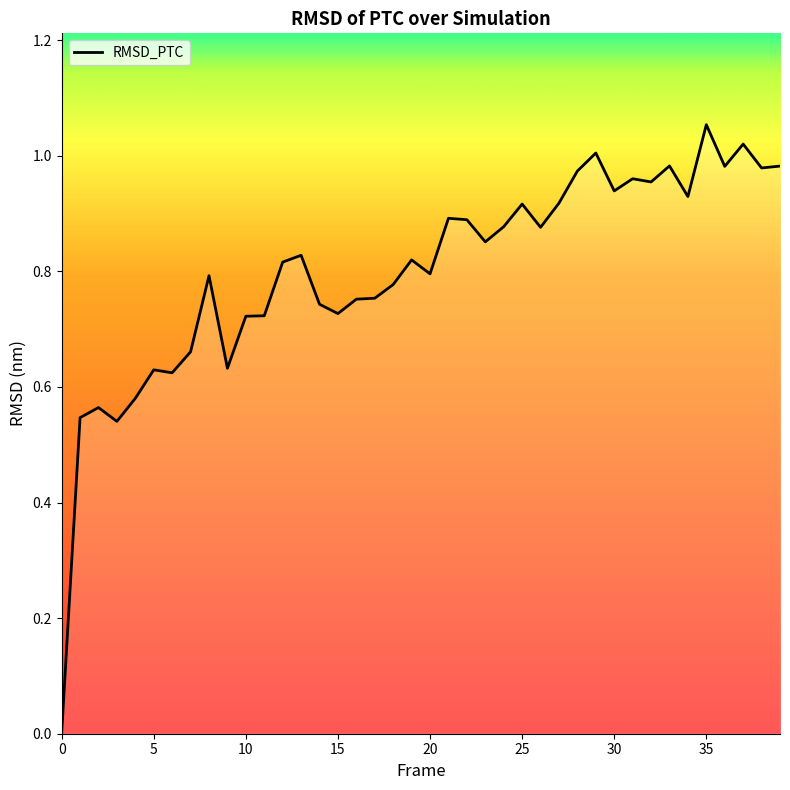

Count the number of categories in the chart.

40